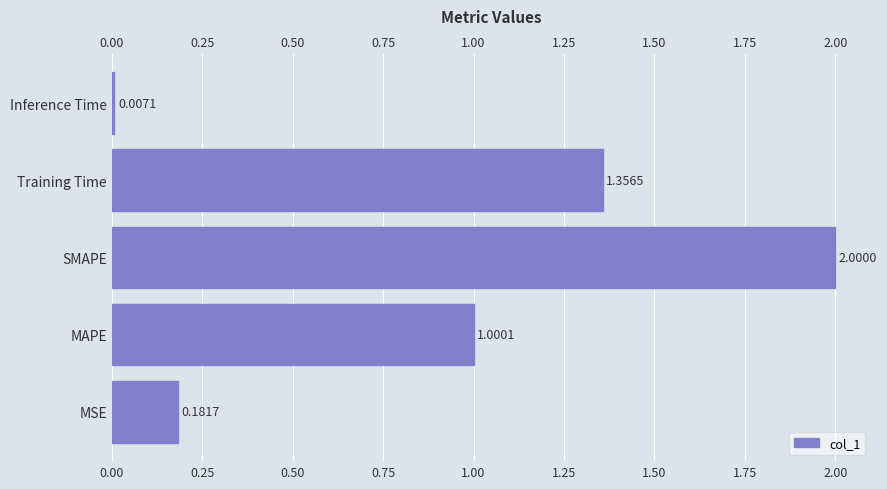

The chart shows a value of 1.4 at Training Time. True or false?

True